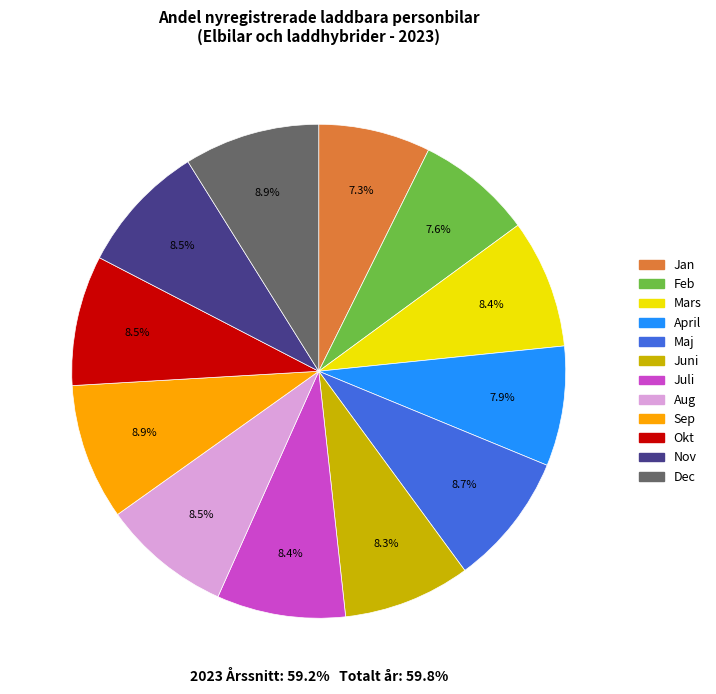

To the nearest percent, what percentage of the pie is Mars?

8%